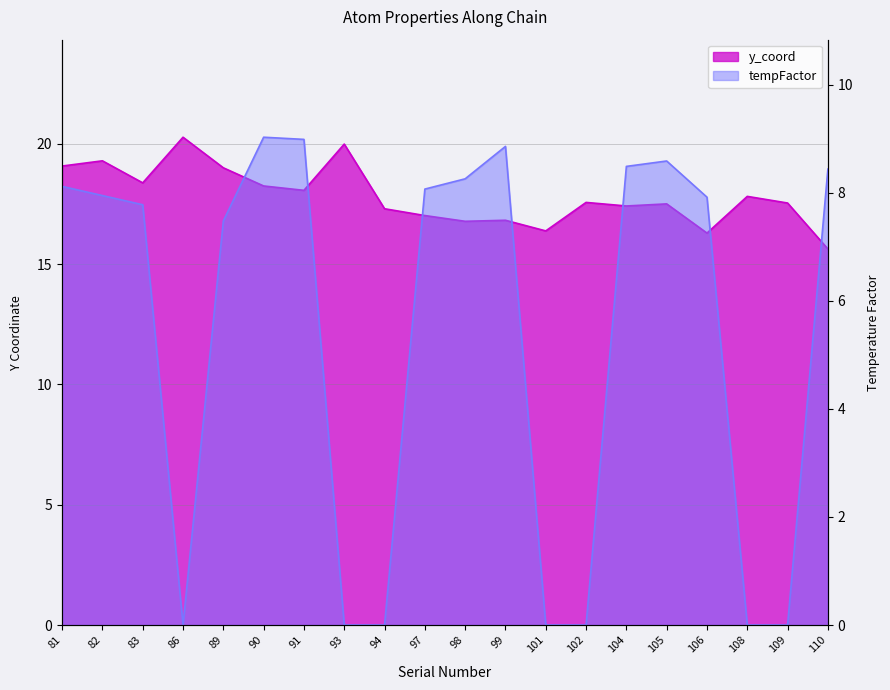

Is the value of y_coord at 105 greater than the value of tempFactor at 104?

Yes